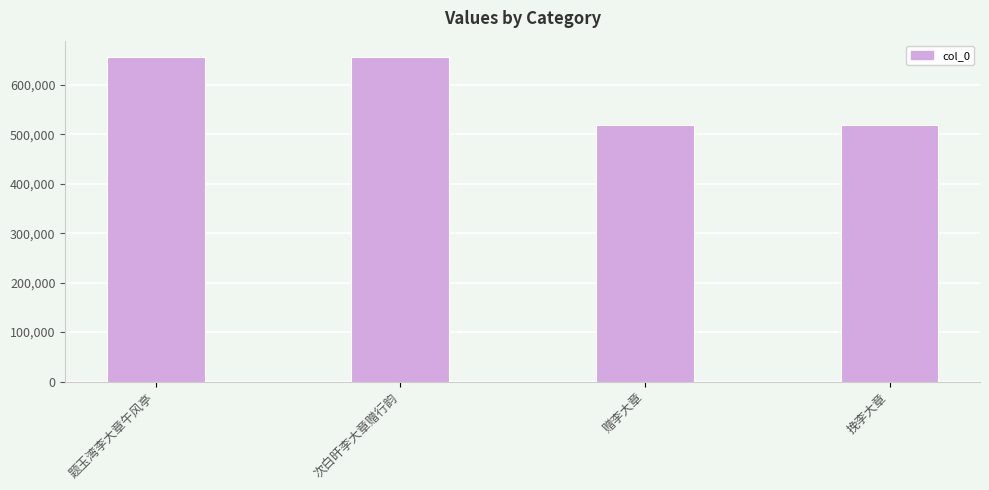

Count the number of categories in the chart.

4